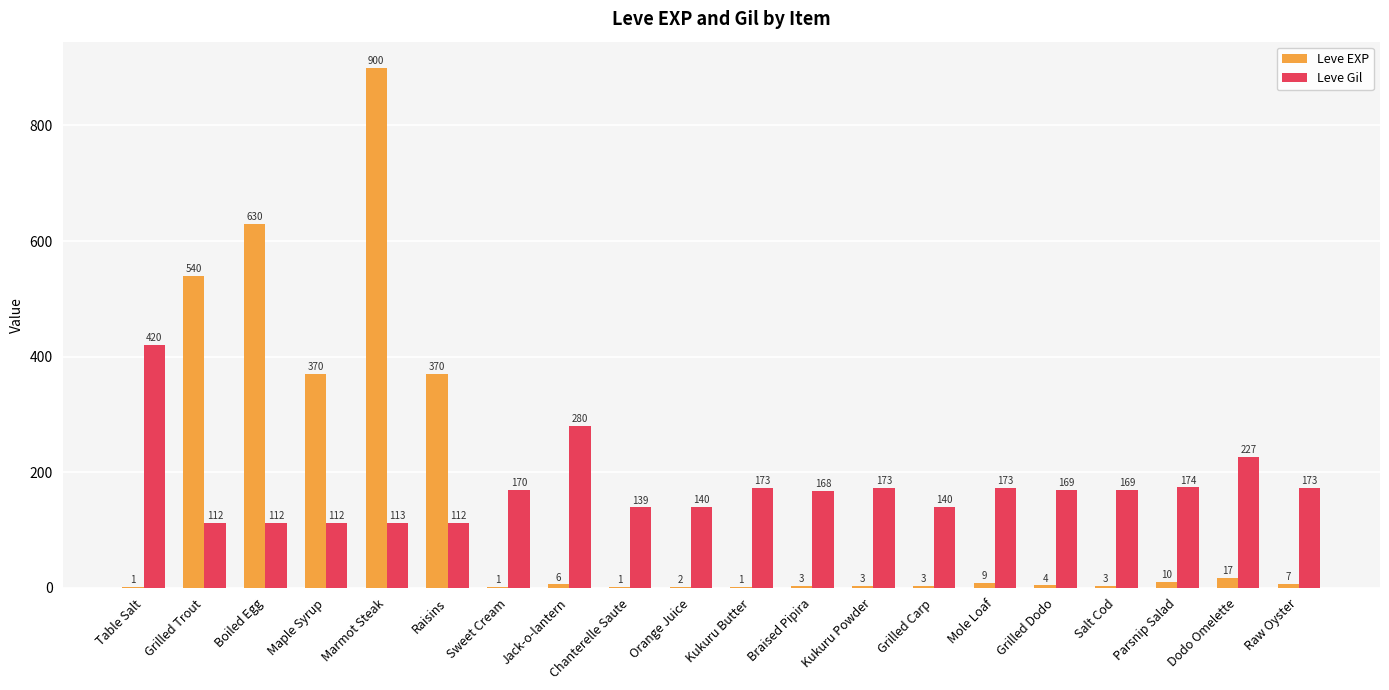

How many groups of bars are there?

20